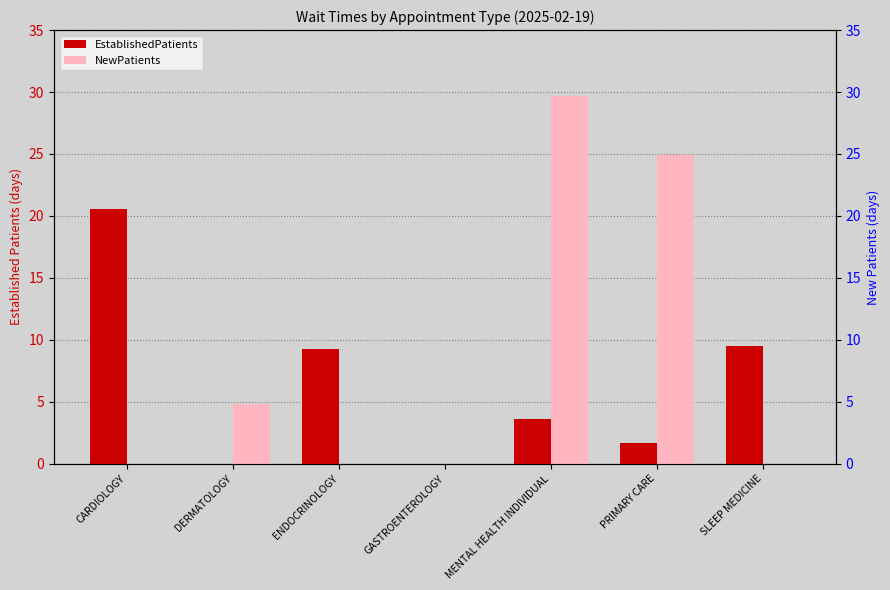

What position from the right is MENTAL HEALTH INDIVIDUAL?

3